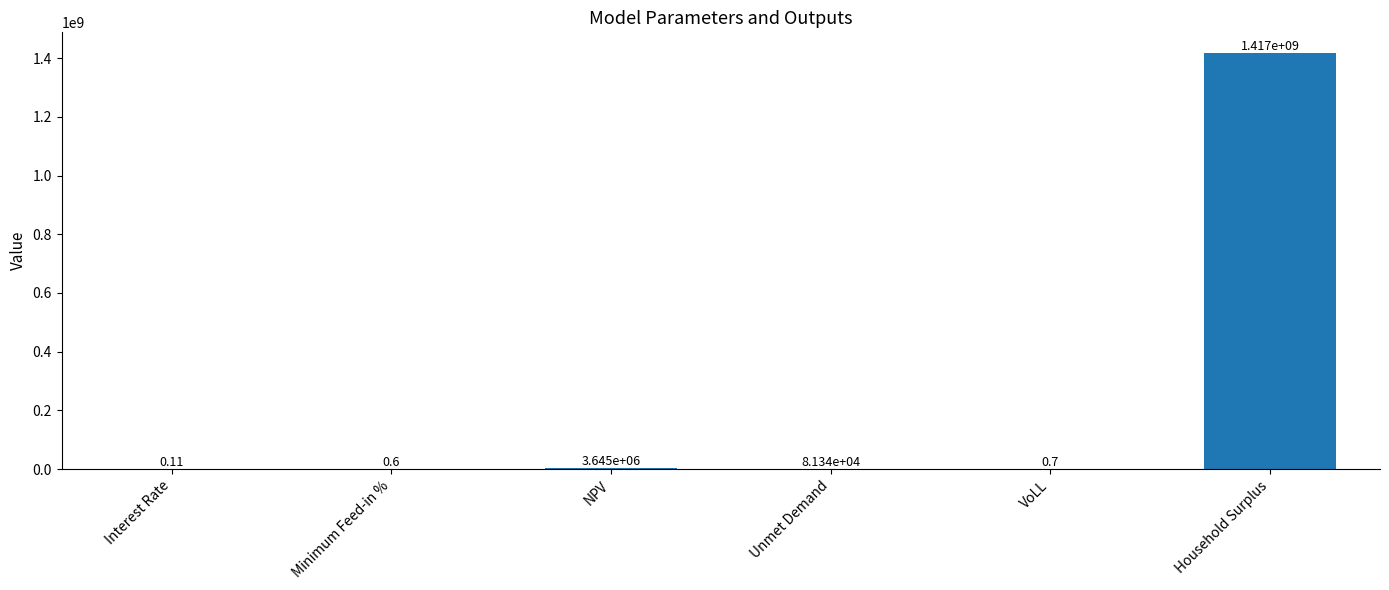

How many distinct data groups are displayed?

1